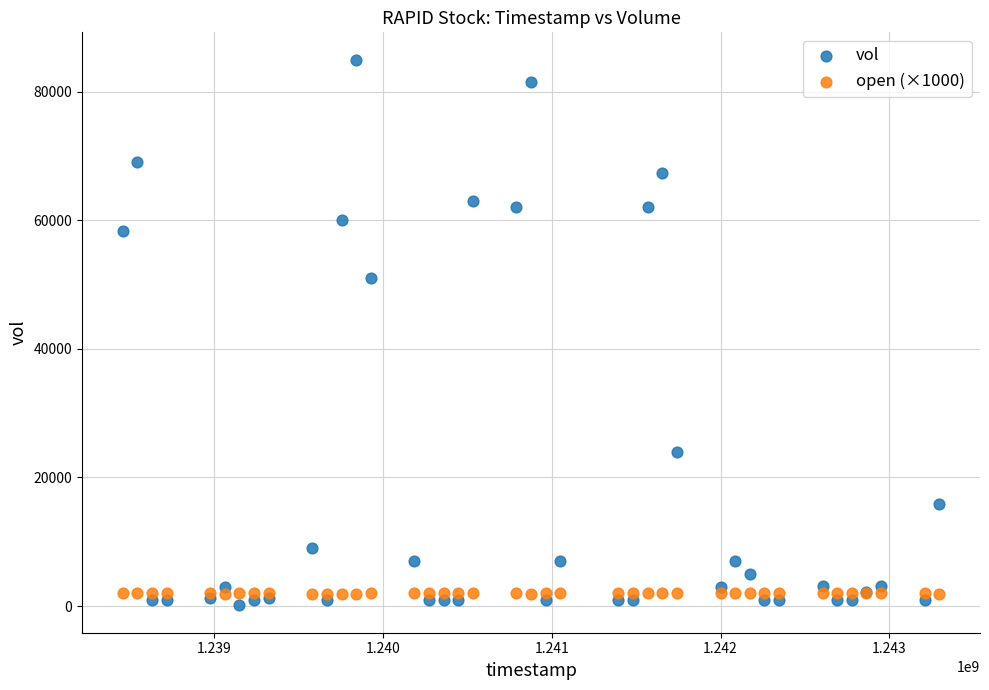

What is the X range (max minus min) for the scatter plot?

4838400.0